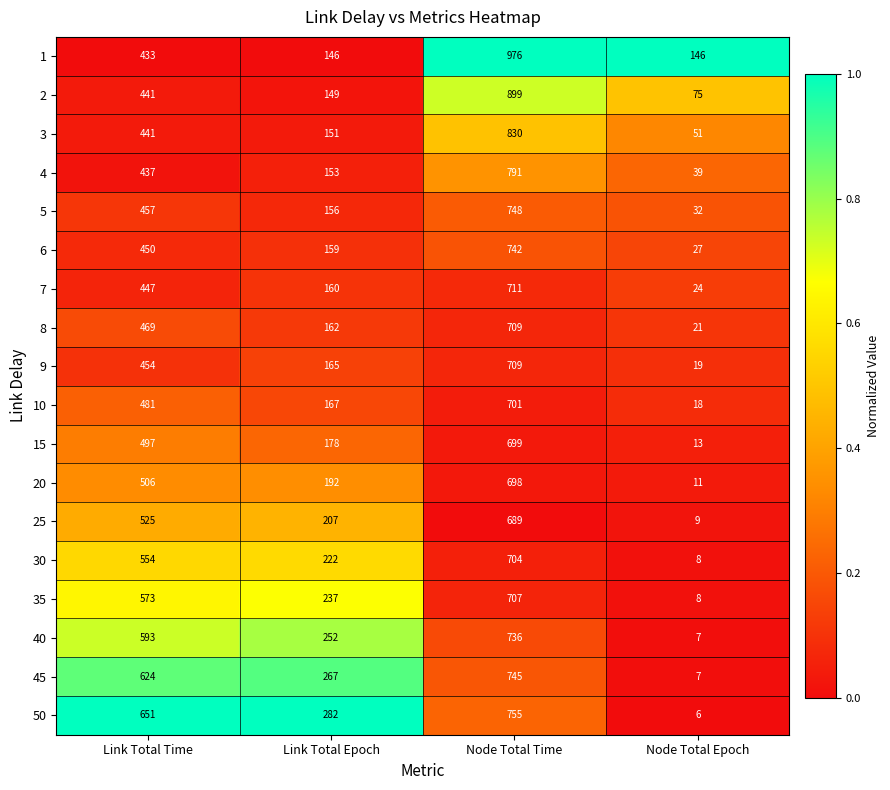

Which series has the largest range (max minus min)?

1